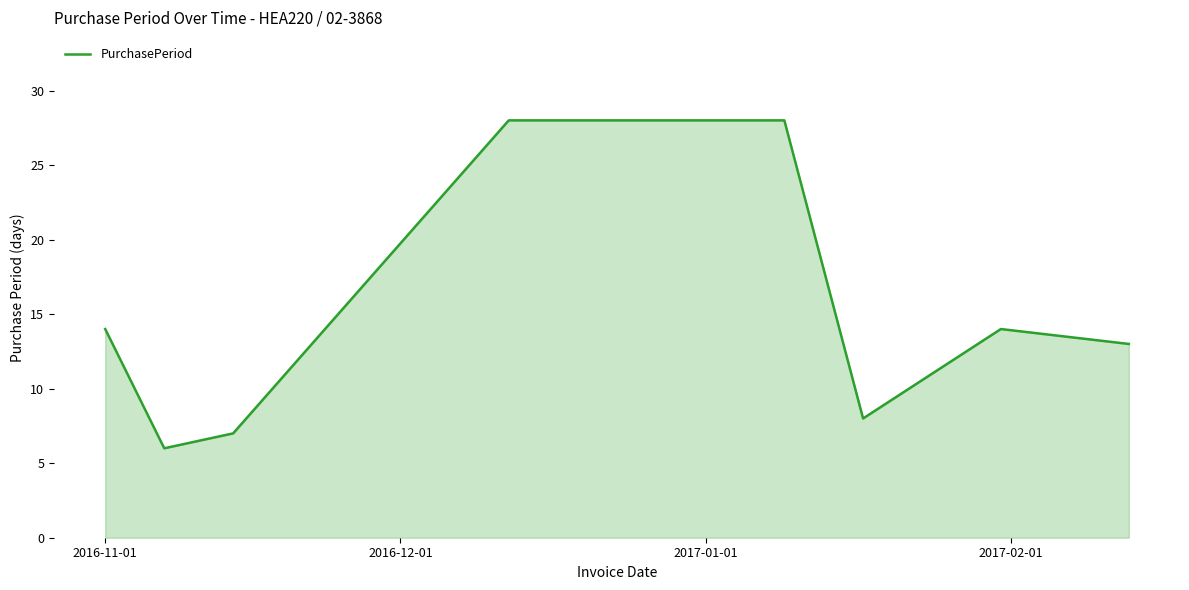

True or false: there are more than 0 points higher than both neighbors.

True